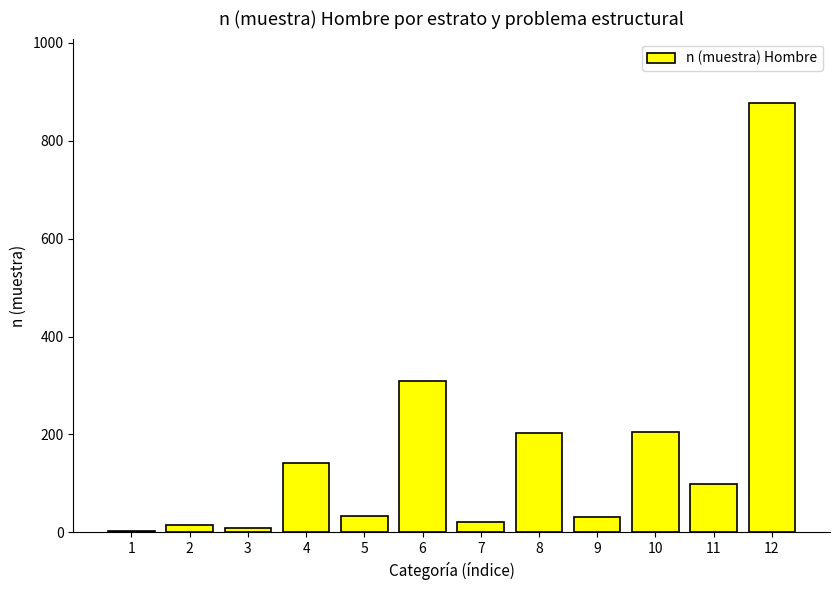

What is the greatest value displayed?

877